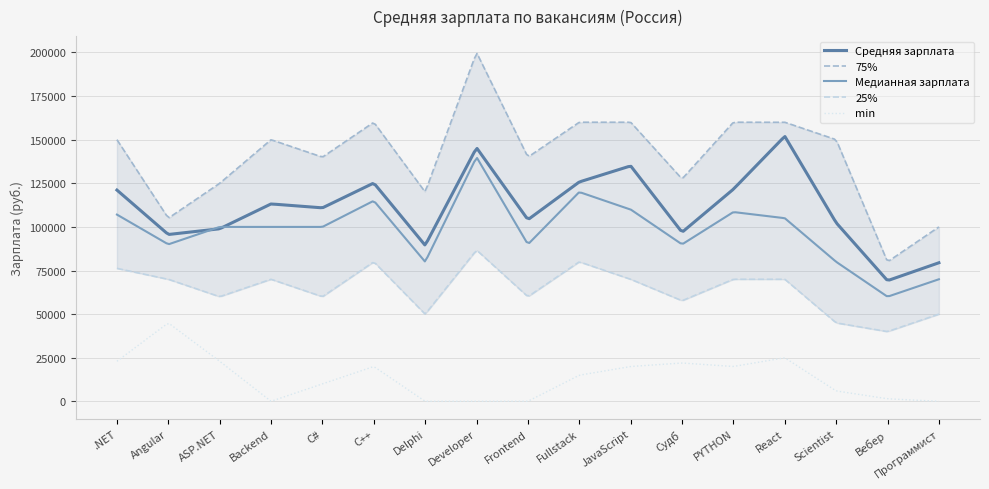

Count the number of data series in this chart.

5